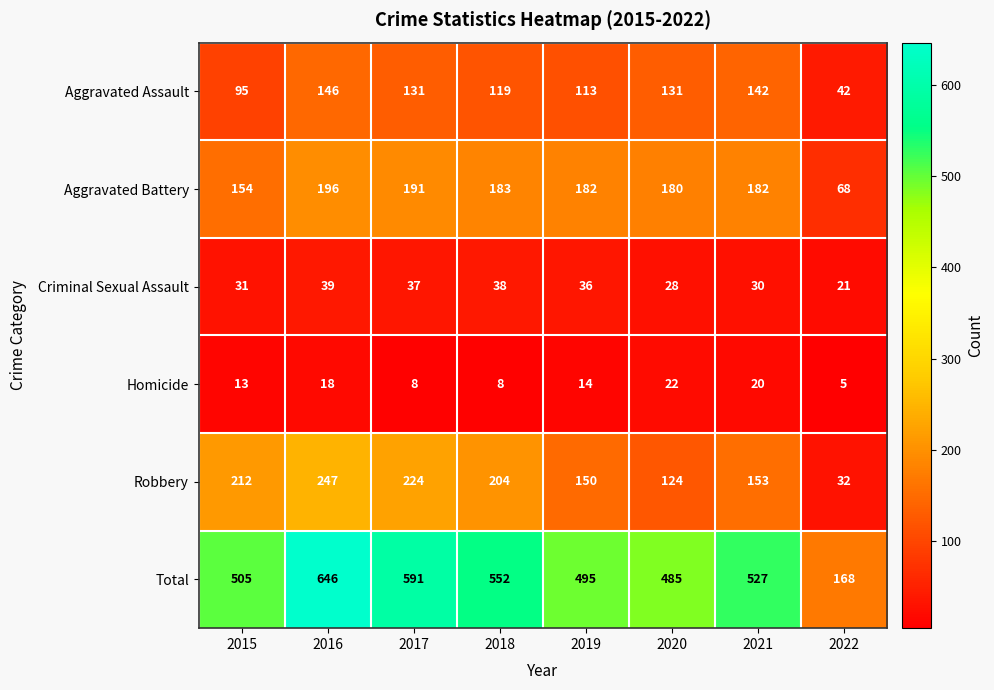

The value of Total at 2015 is 505. True or false?

True